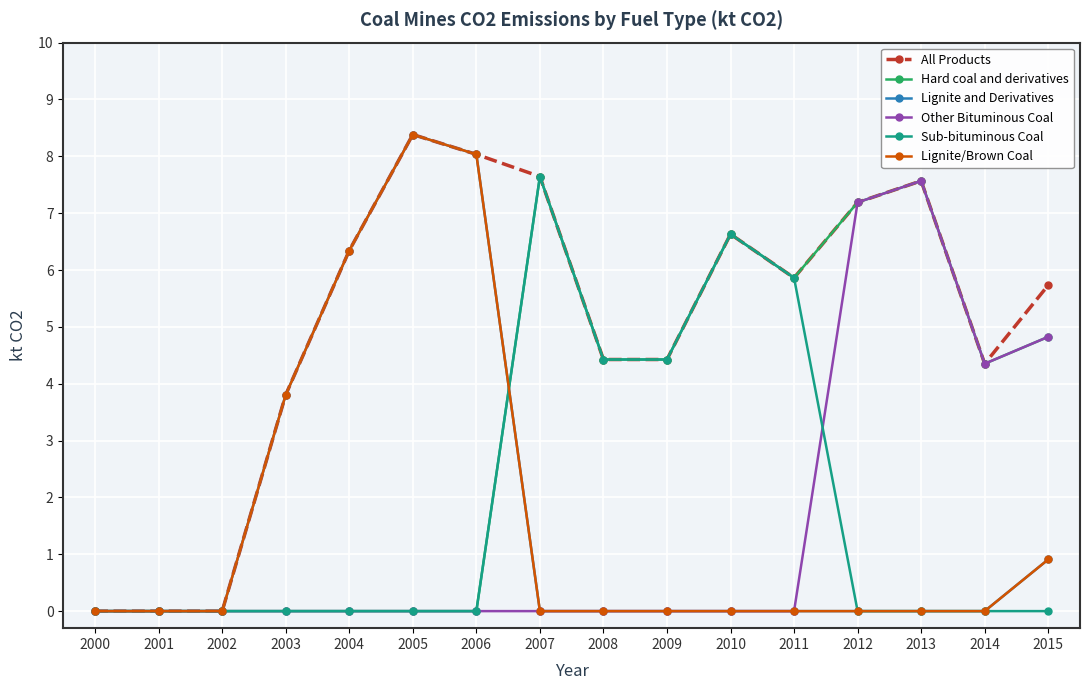

Does the chart have visible grid lines?

Yes